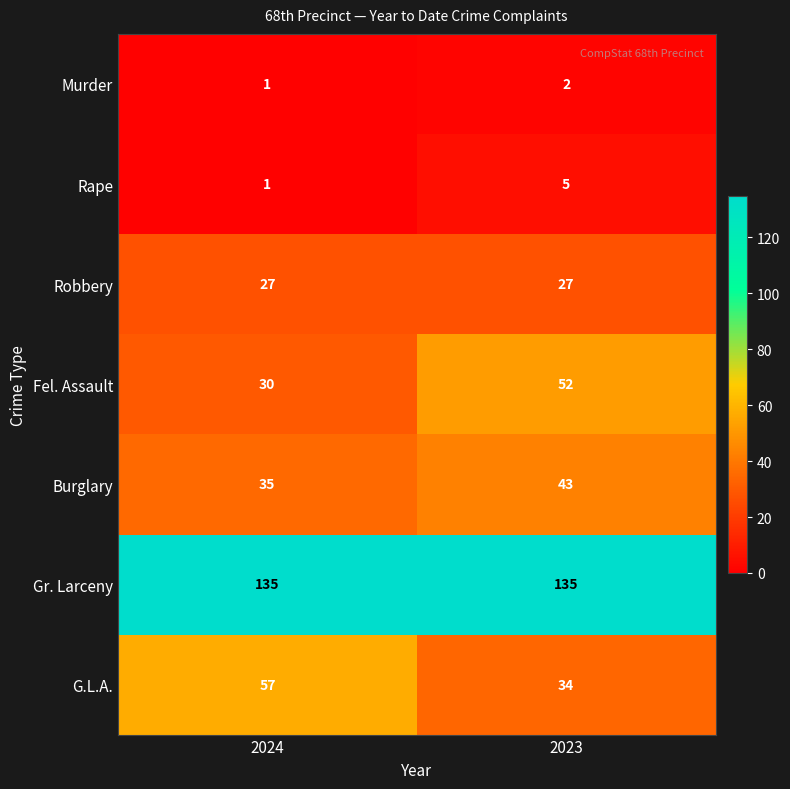

Which category has the highest value in the Murder series?

2023